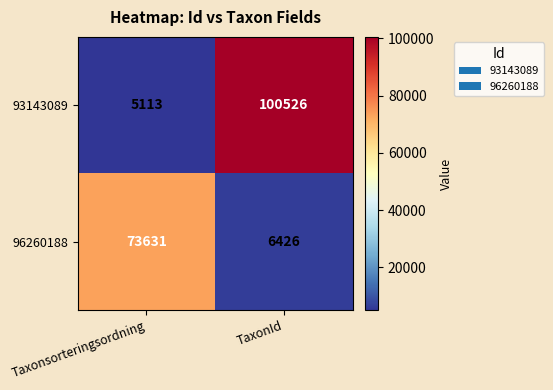

Rank the categories by 93143089 value from lowest to highest.

Taxonsorteringsordning, TaxonId